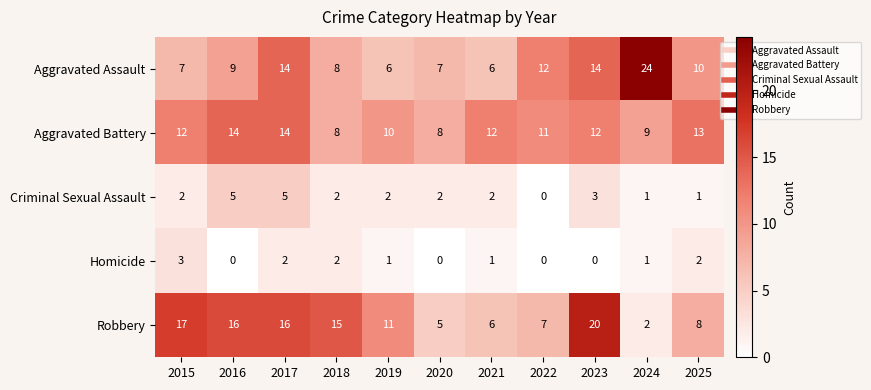

Rank the series by their maximum value, from lowest to highest.

Homicide, Criminal Sexual Assault, Aggravated Battery, Robbery, Aggravated Assault